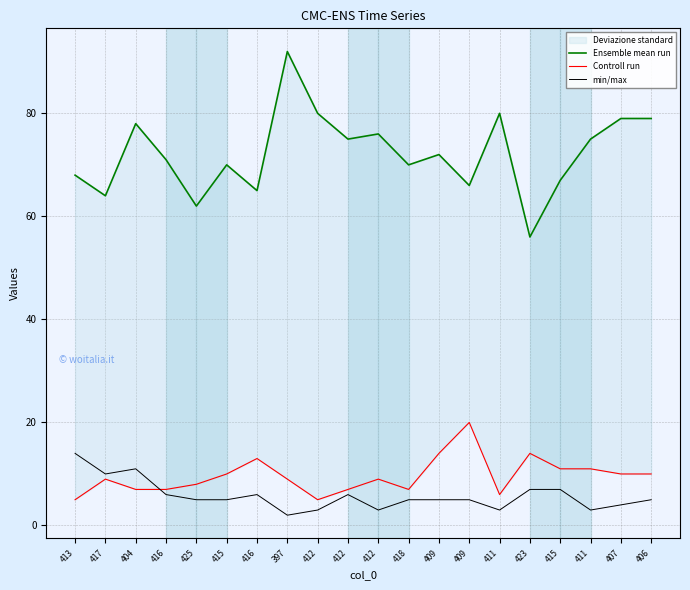

True or false: Ensemble mean run and min/max cross at least once.

False